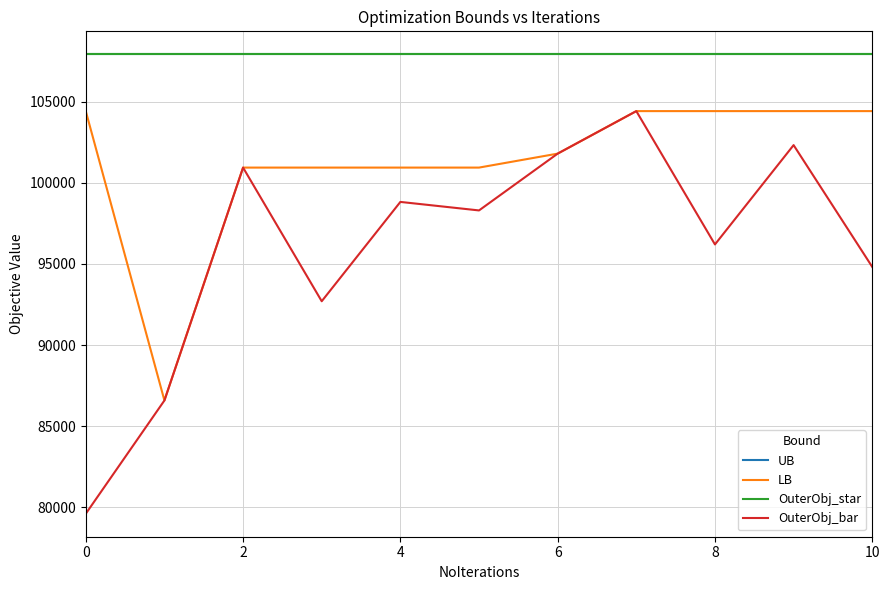

What is the maximum value for OuterObj_star?

107929.0